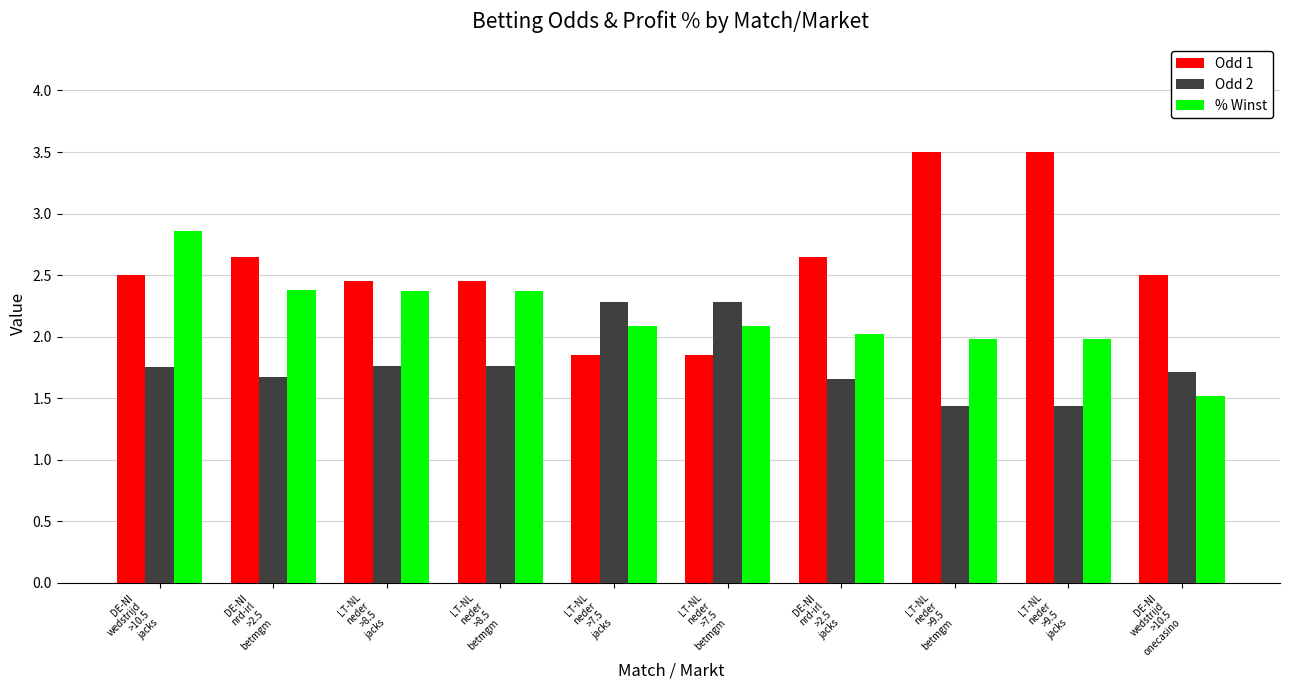

What is the total value across all series at DE-NI
wedstrijd
>10.5
jacks?

7.1